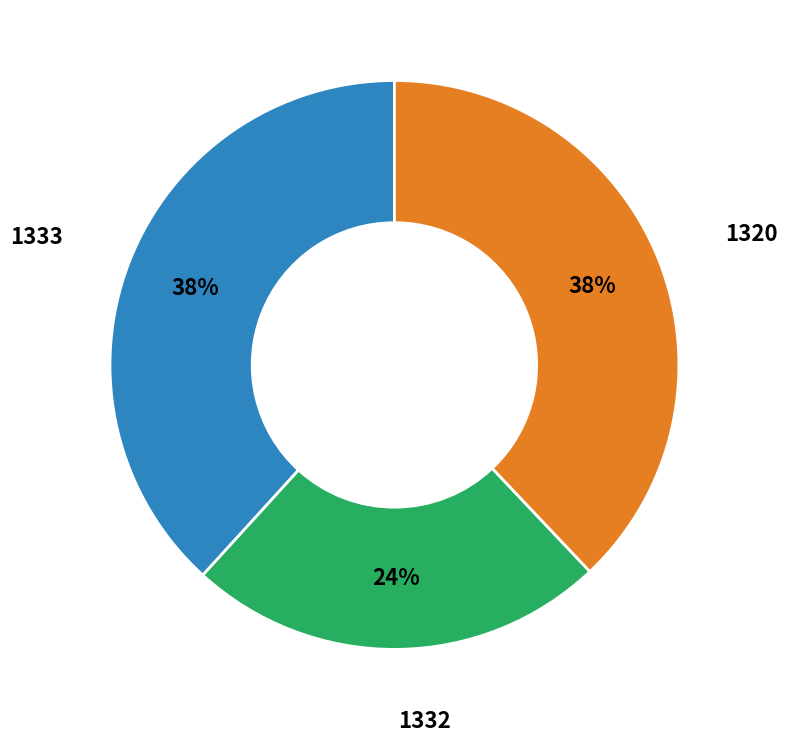

How many slices are in this pie chart?

3